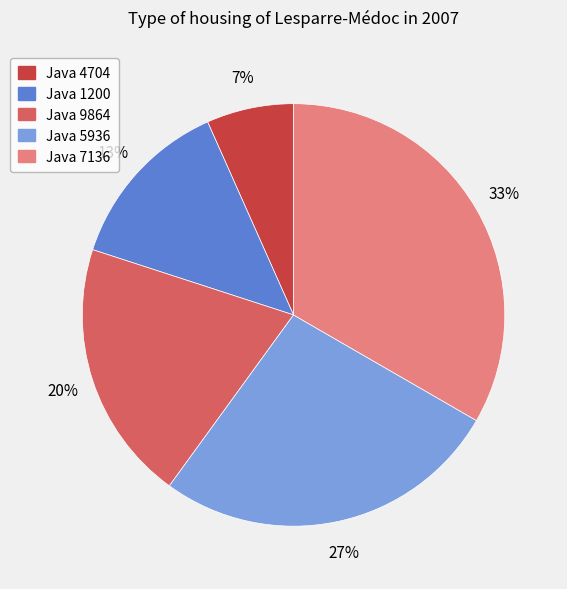

Is there a majority slice in this chart?

No